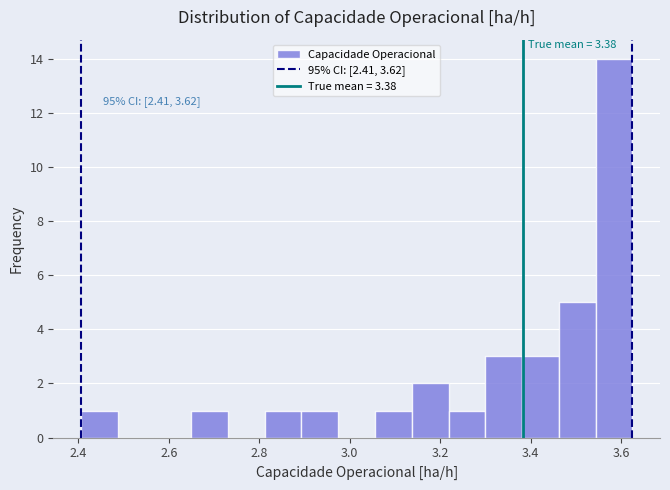

Over which range of the x-axis is the bar tallest?

3.54 to 3.62